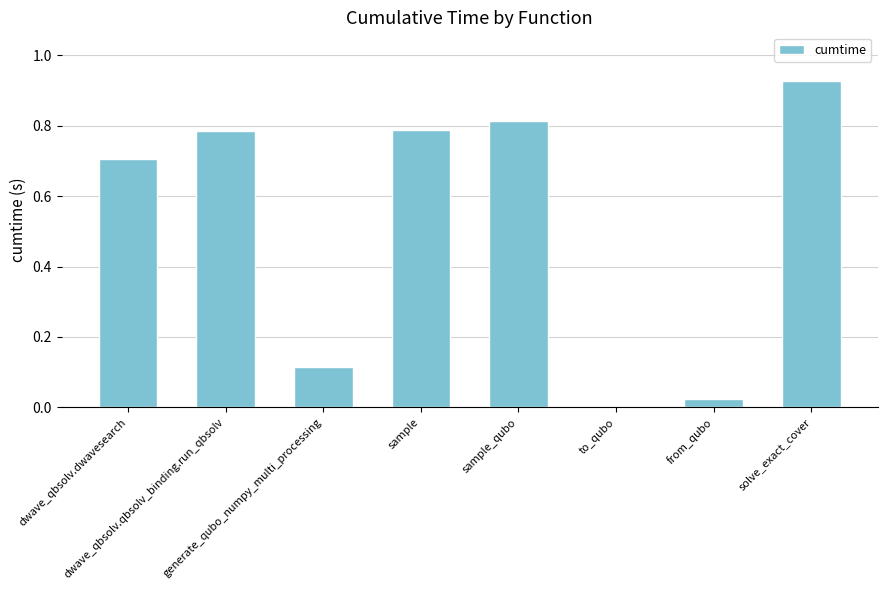

The value at dwave_qbsolv.qbsolv_binding.run_qbsolv is 1.1. True or false?

False